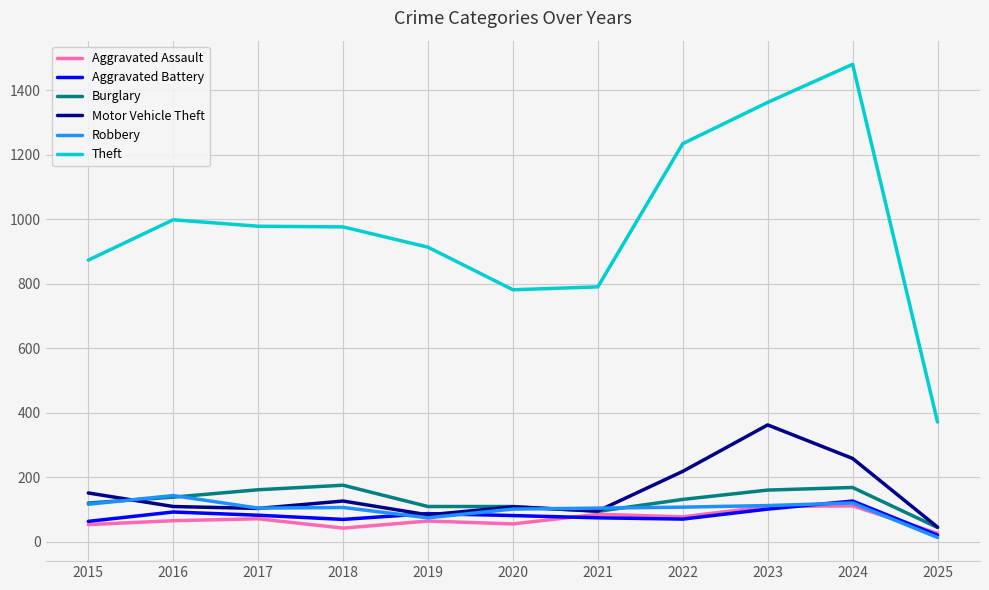

What is the sum of the Motor Vehicle Theft values at 2024 and 2021?

355